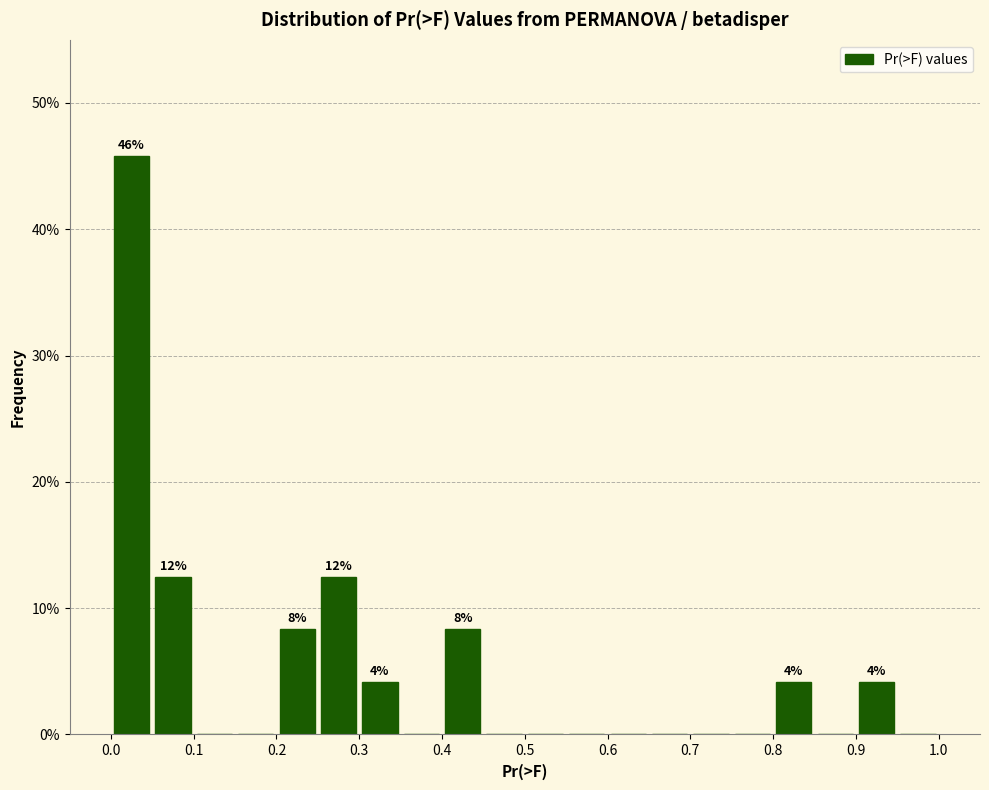

Which range on the x-axis has the tallest bar?

0.00 to 0.05